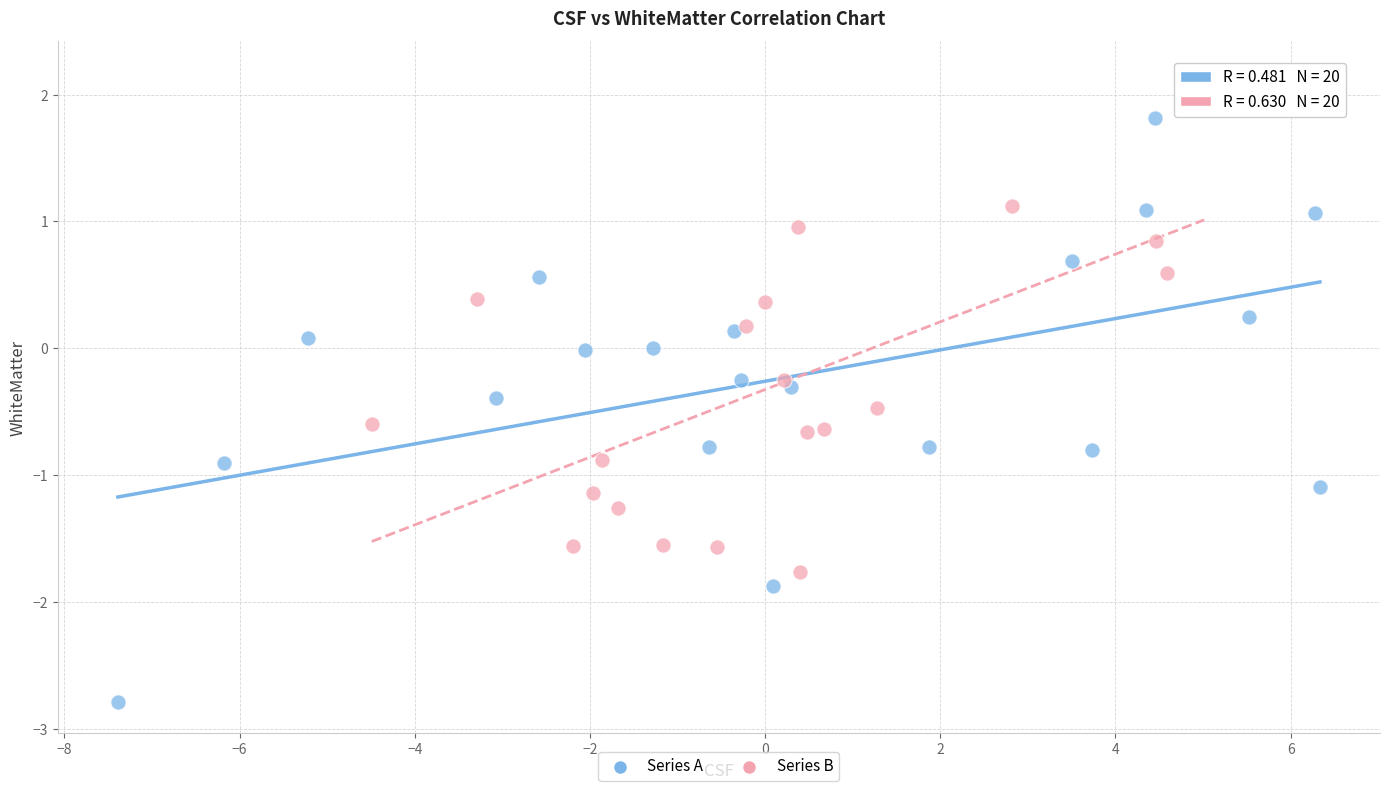

What are all the series names shown in the legend?

Series A, Series B